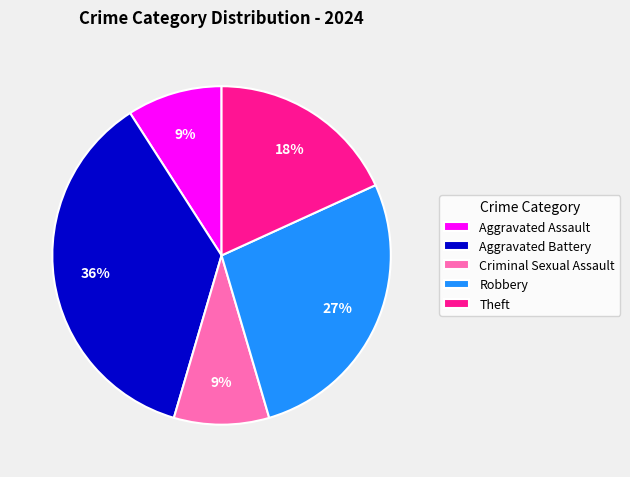

To the nearest percent, what is the difference between the largest and smallest slice percentages?

27%